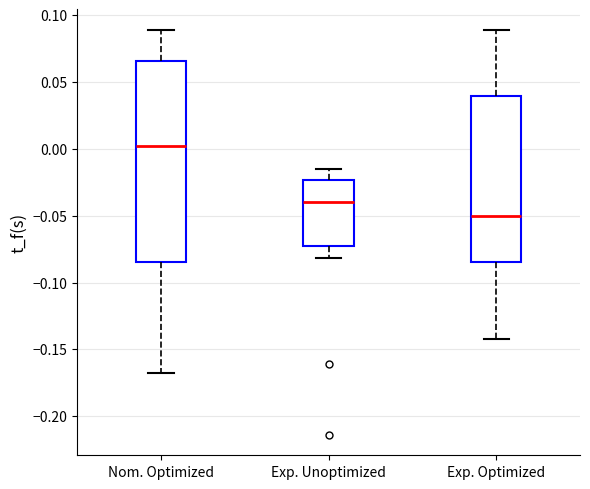

Reading left to right, transcribe this box plot: for each box, give where its median line is, the range the box spans, and where its two whiskers end, as read against the y-axis. The values are not printed on the chart, so give them approximately, as read against the axis.

Nom. Optimized: median 0.000, box -0.085 to 0.065, whiskers -0.165 to 0.090
Exp. Unoptimized: median -0.040, box -0.070 to -0.025, whiskers -0.080 to -0.015
Exp. Optimized: median -0.050, box -0.085 to 0.040, whiskers -0.140 to 0.090